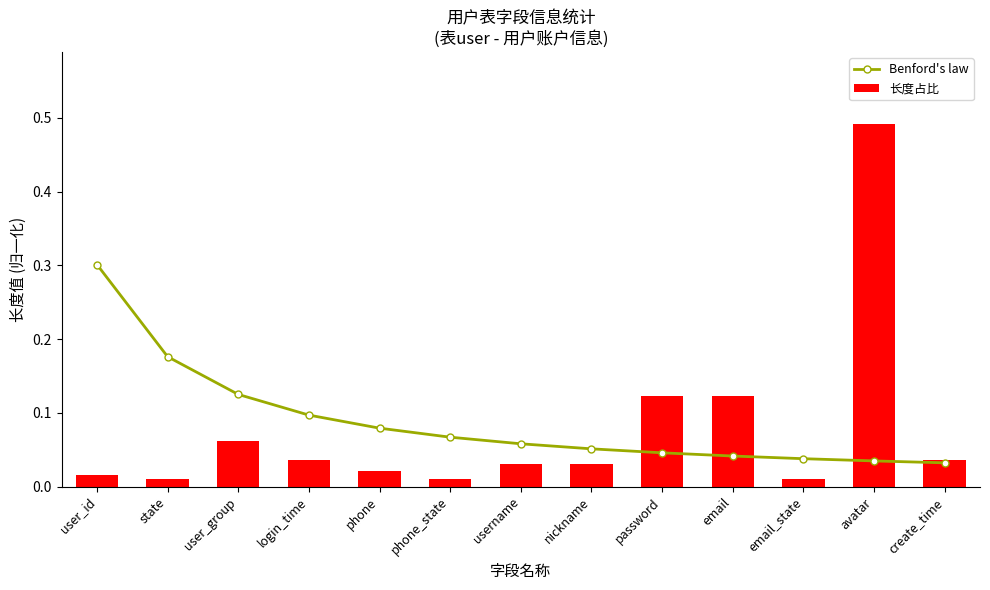

What value does the 长度占比 series have at user_group?

0.1